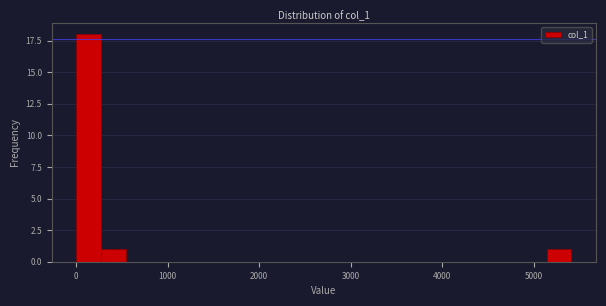

Read against the x-axis, roughly where is the centre of the tallest bar?

100